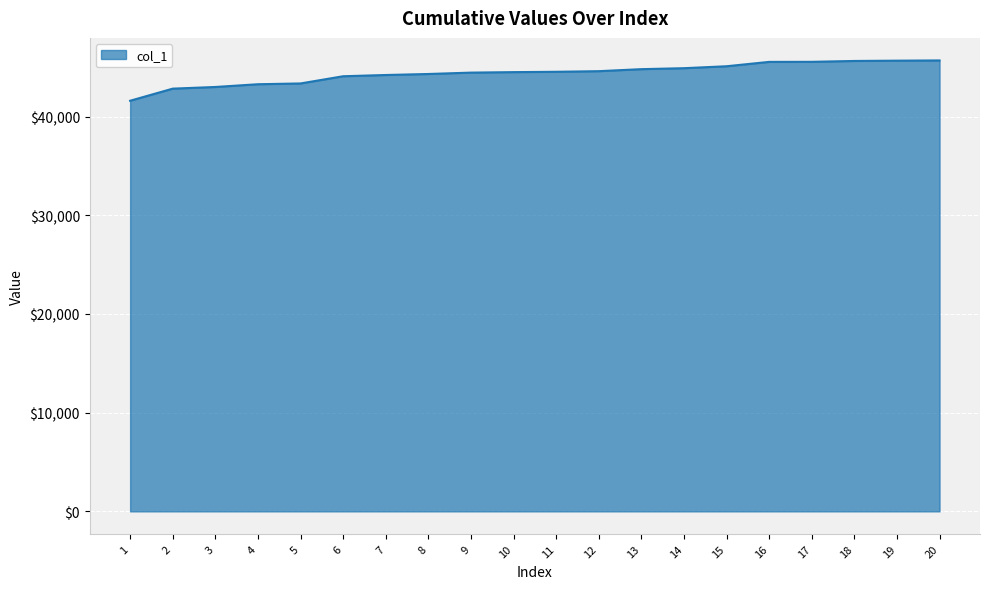

What is the ratio of the value at 2 to the value at 9?

1.0